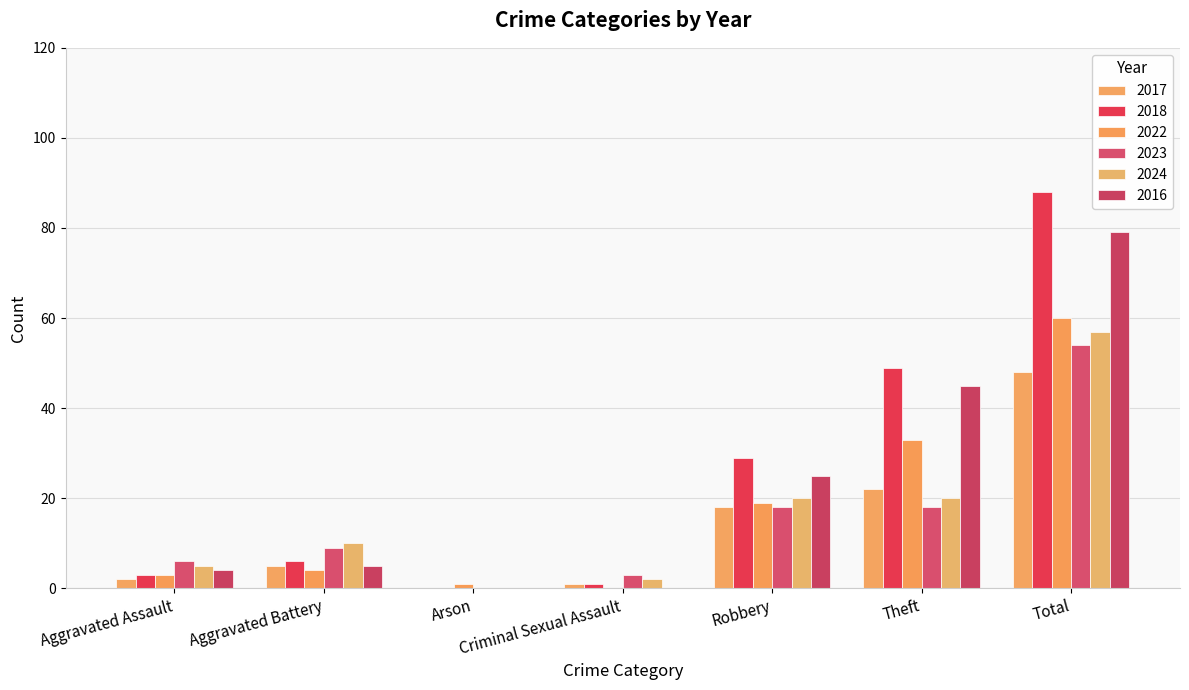

Does the chart contain stacked bars?

No